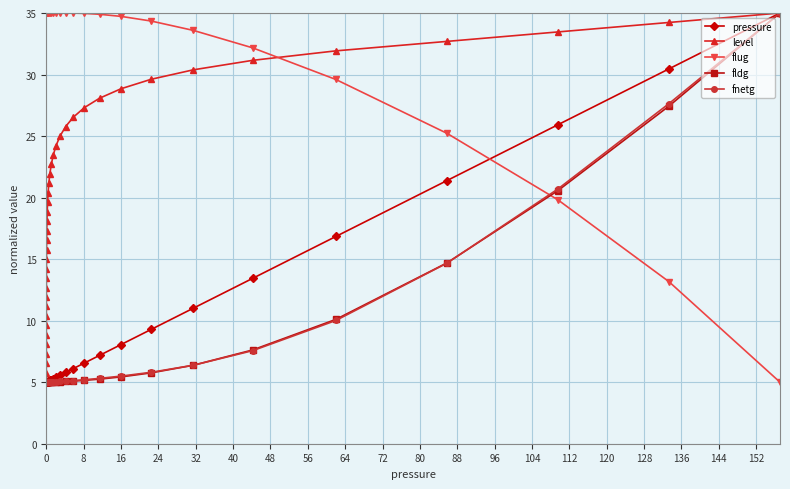

What is the value of the pressure point at the 26th from the left?

5.4